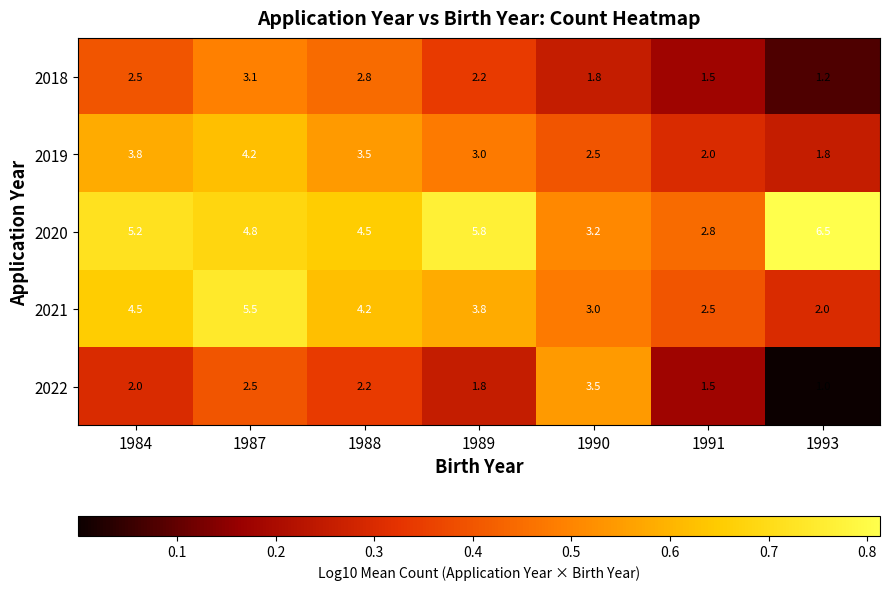

Which series has the largest range (max minus min)?

2020